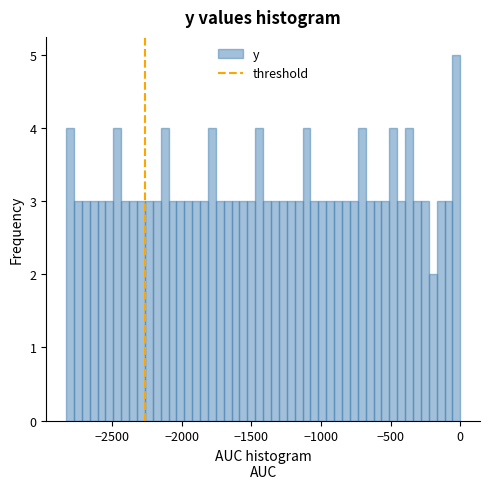

Around what value on the x-axis is the tallest bar? Give the approximate position of its centre, as read against the axis.

-50